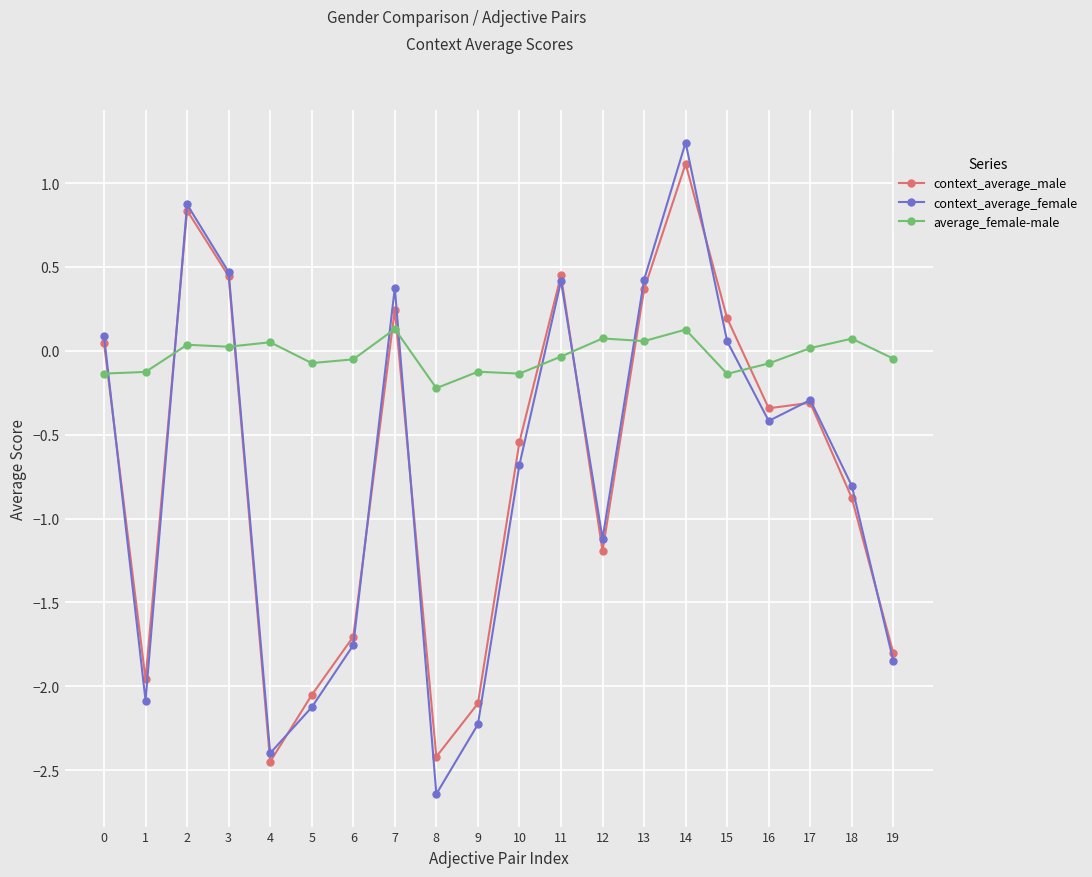

What is the sum of the context_average_female values at 1 and 11?

-1.7